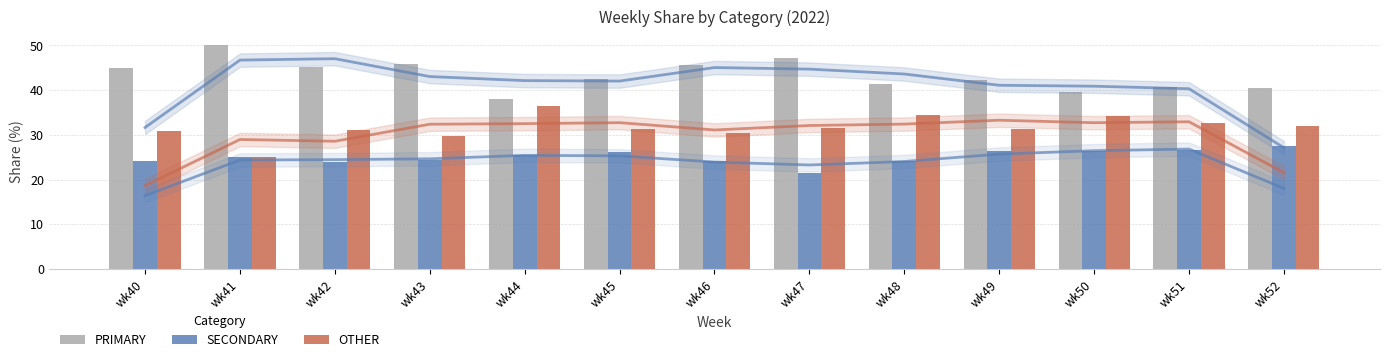

Rank the series by their average value, from highest to lowest.

PRIMARY, OTHER, SECONDARY